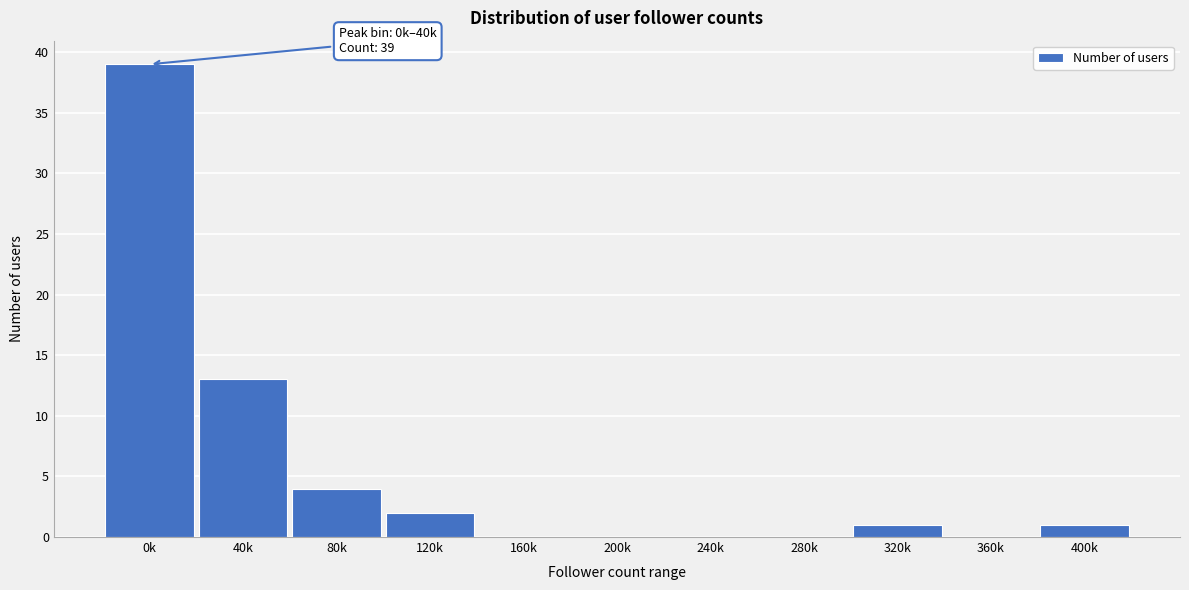

Reading right to left, what are all the values shown in this chart?

400k=1	360k=0	320k=1	280k=0	240k=0	200k=0	160k=0	120k=2	80k=4	40k=13	0k=39